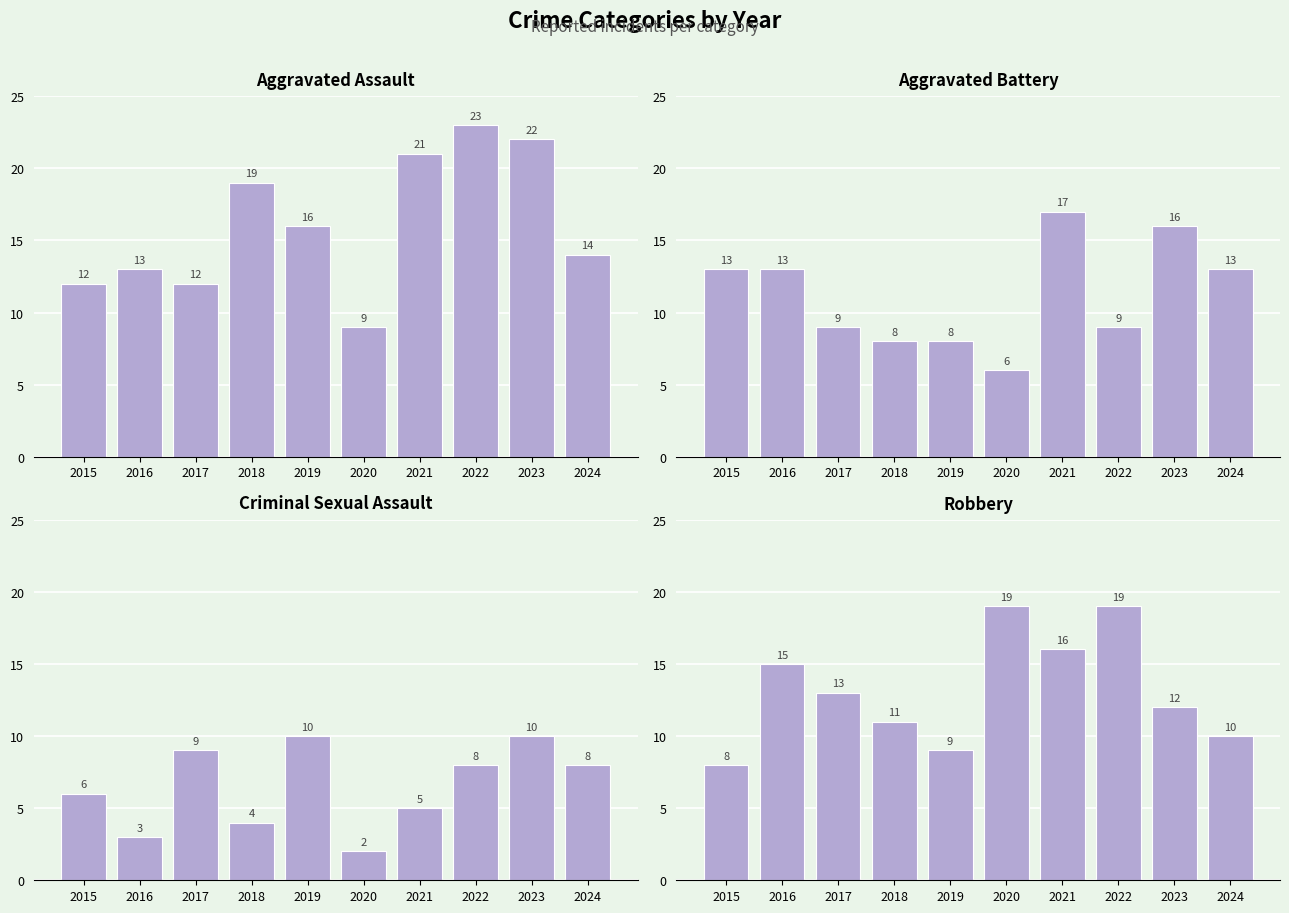

Are the bars grouped side by side (vs. stacked)?

Yes